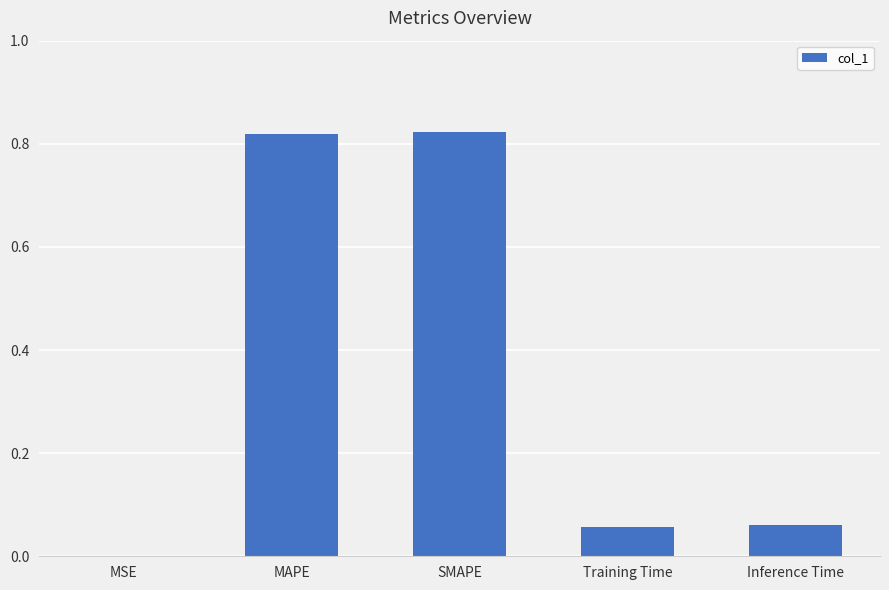

What is the change in value from SMAPE to Training Time?

-0.8